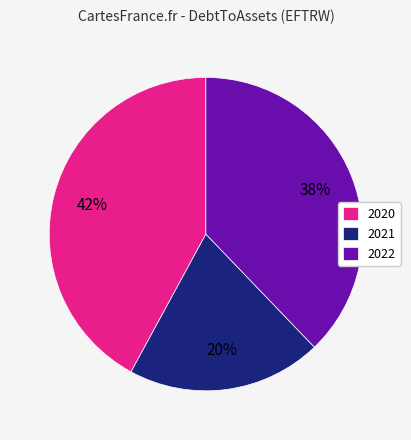

To the nearest percent, what is the combined percentage of 2021 and 2020?

62%